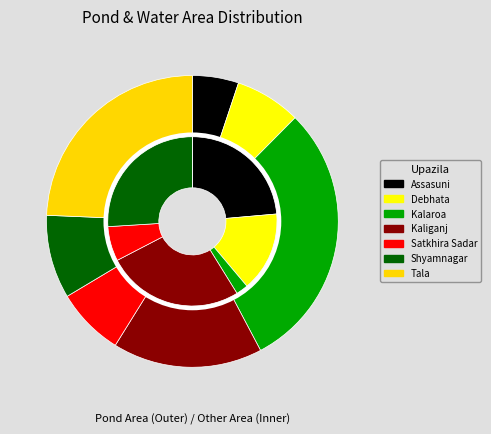

Between Tala and Debhata, which is larger?

Tala